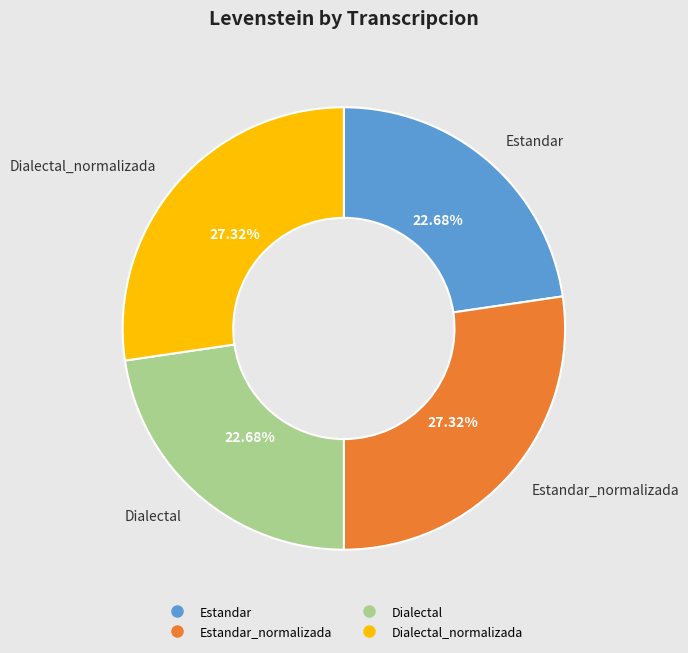

To the nearest percent, what is the difference between the largest and smallest slice percentages?

5%